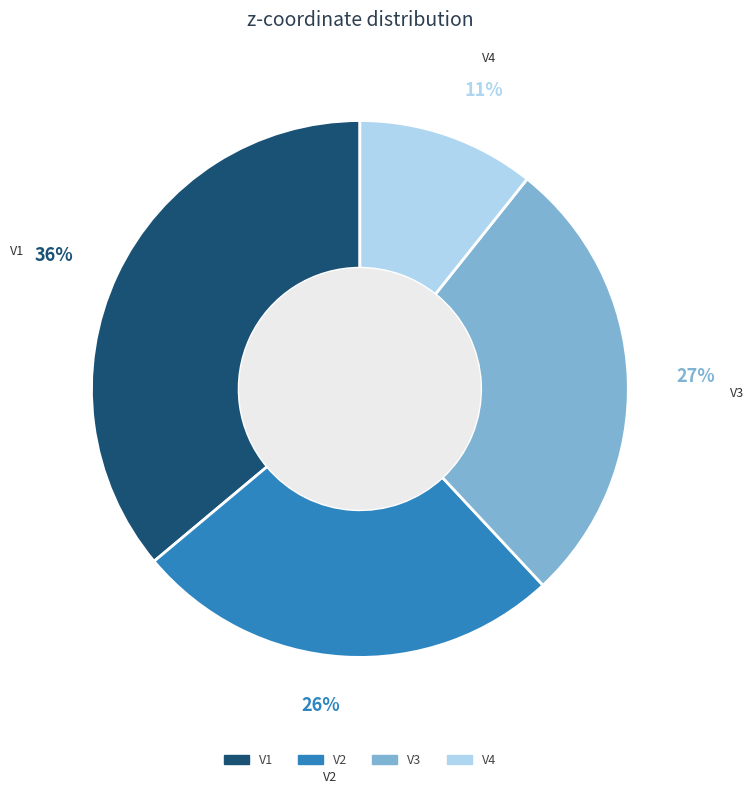

To the nearest percent, what is the average slice percentage?

25%